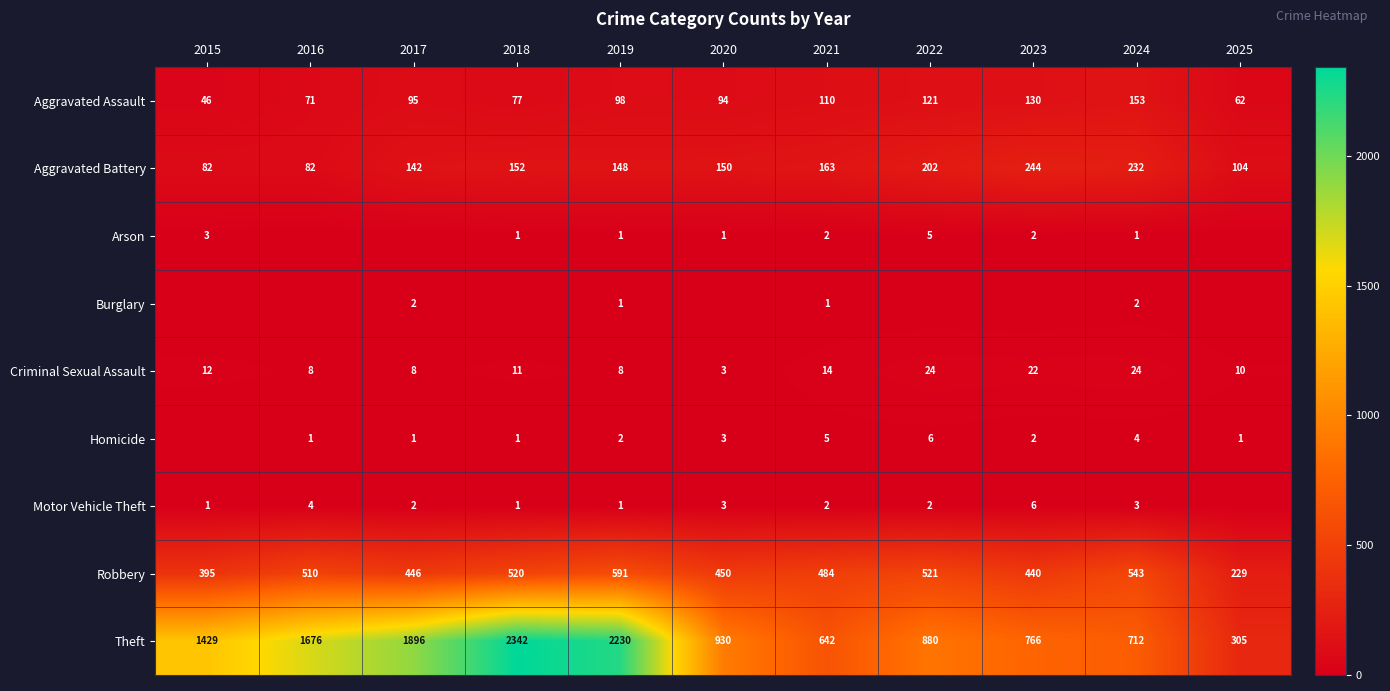

What value does the Robbery series have at 2025, to the nearest 5?

230